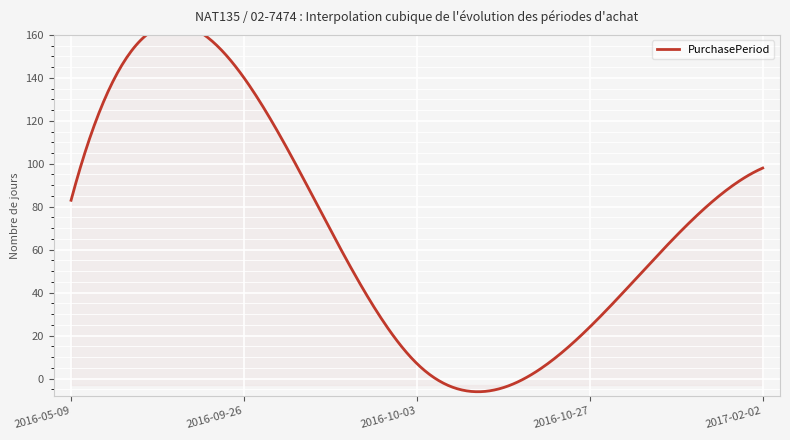

What is the average value?

70